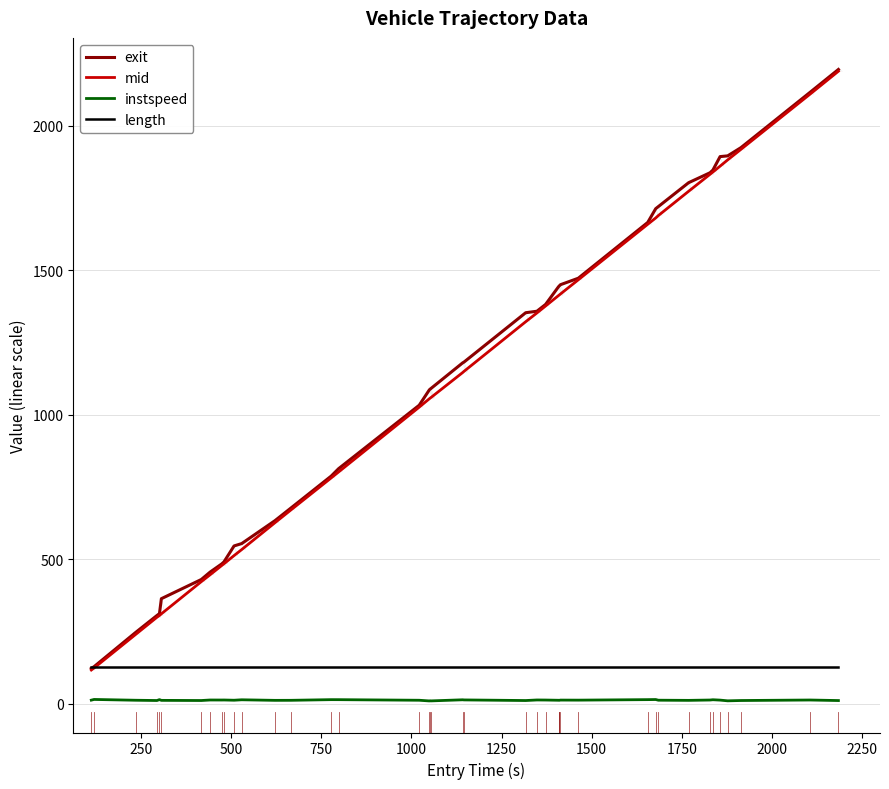

What is the greatest value displayed?

2195.1